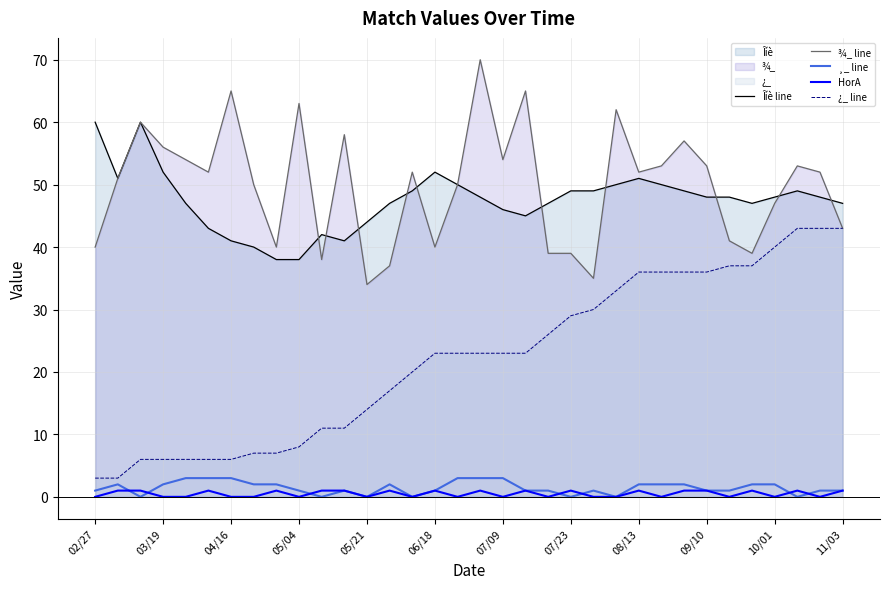

What are all the series names shown in the legend?

Îíè line, ¾_ line, ¸_ line, HorA, ¿_ line